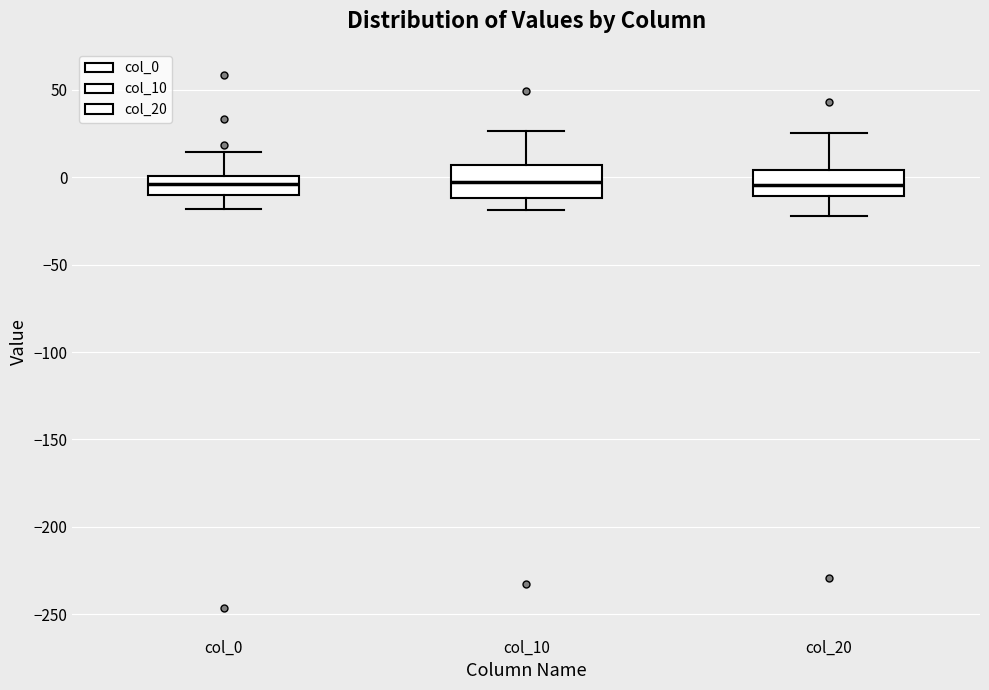

Where does the upper whisker of the box for col_10 end on the y-axis? The values are not printed on the chart, so give them approximately, as read against the axis.

25